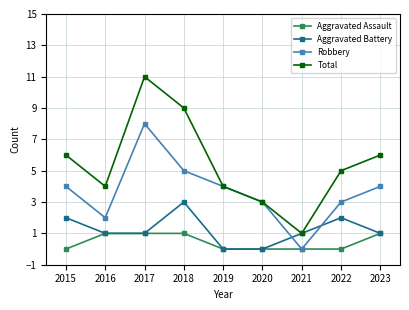

At how many categories does at least one series exceed 8?

2